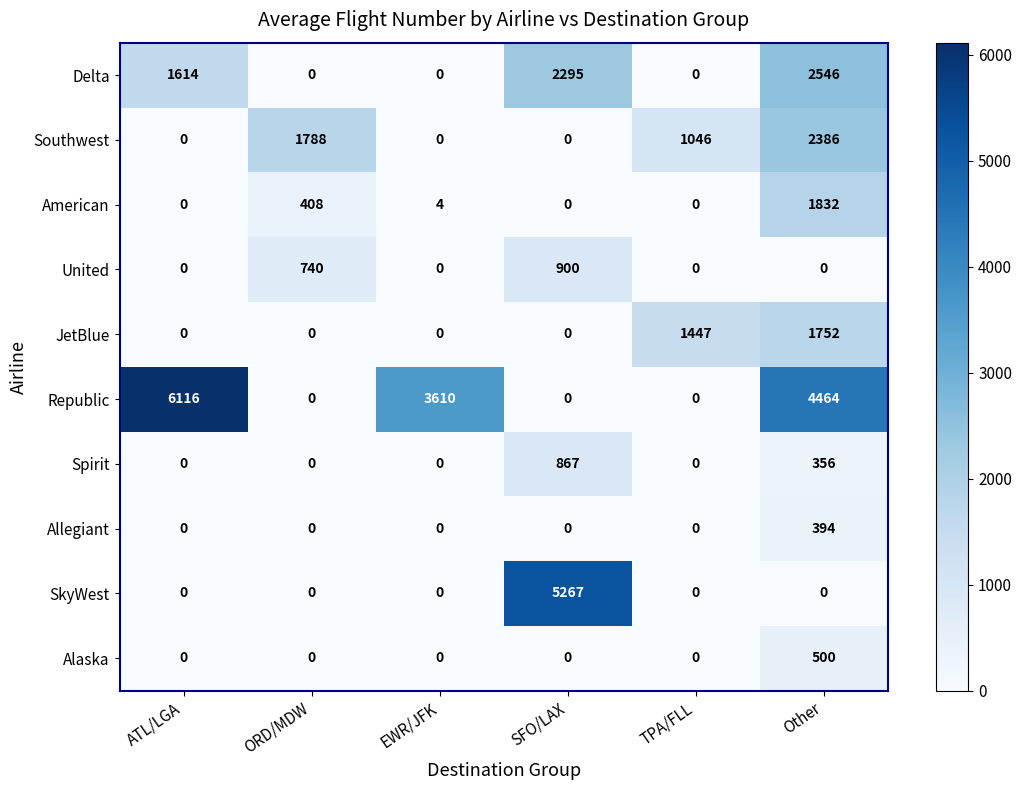

Which series has the largest range (max minus min)?

Republic